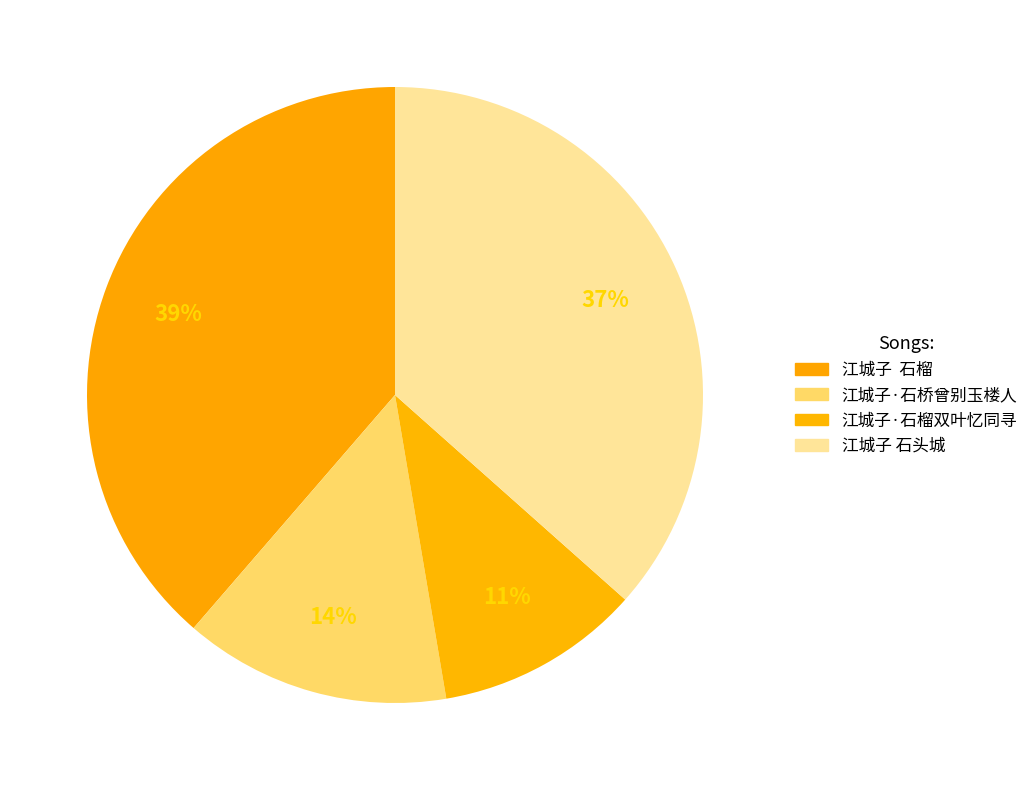

How many slices are in this pie chart?

4